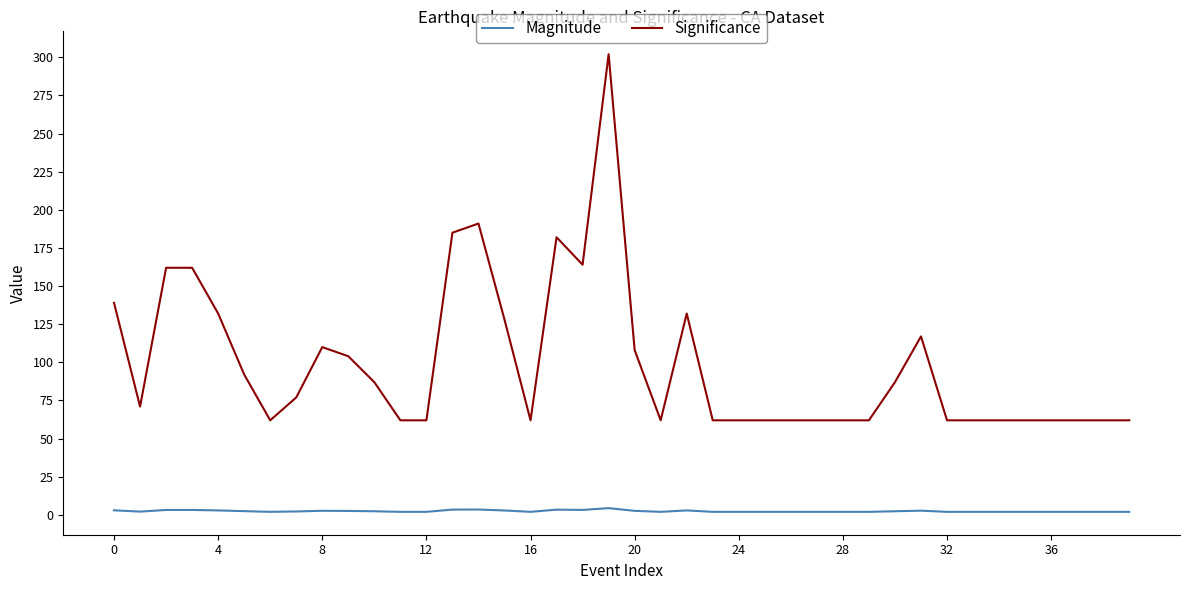

How many lines are shown in the chart?

2